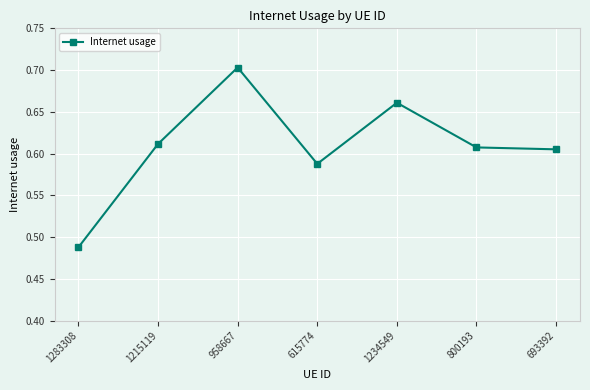

The chart shows a value of 0.2 at 800193. True or false?

False